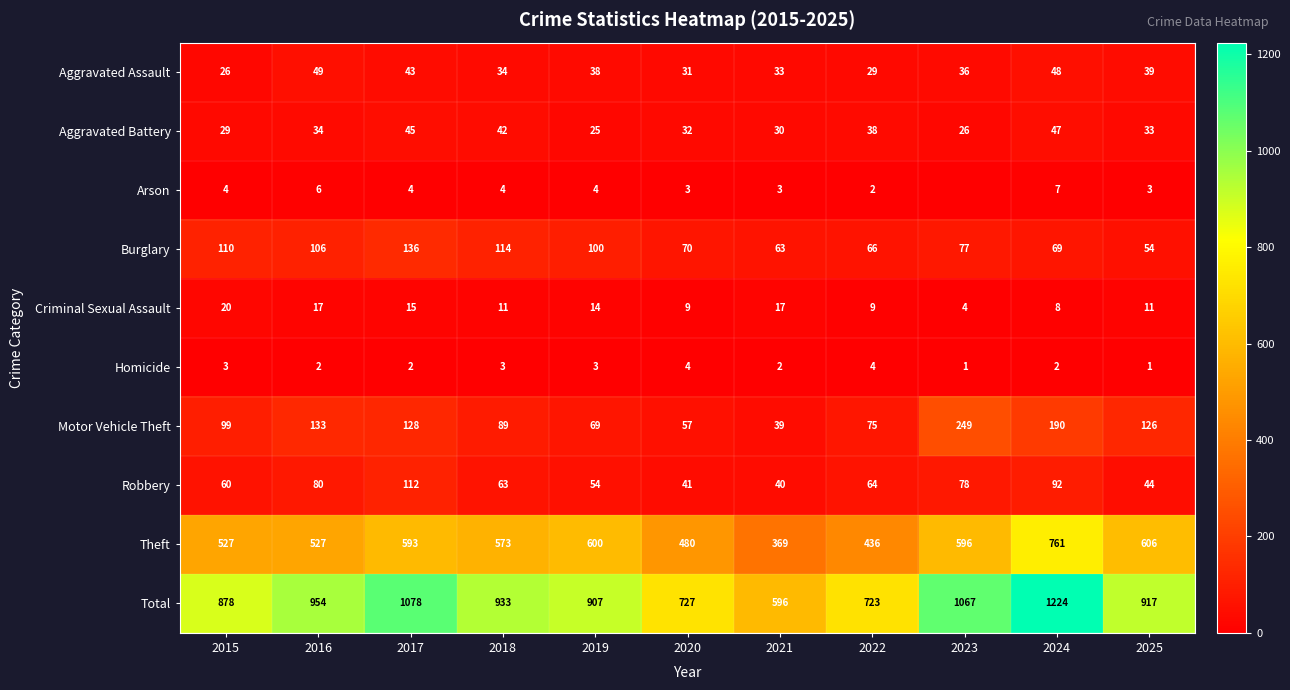

Where is Total nearest to the value 910?

2019